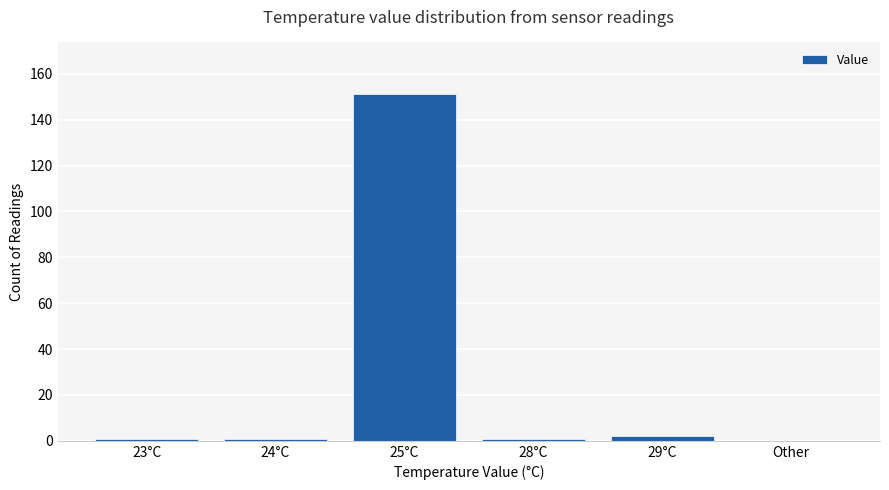

Reading left to right, extract all data points from this chart.

23°C=1	24°C=1	25°C=151	28°C=1	29°C=2	Other=0